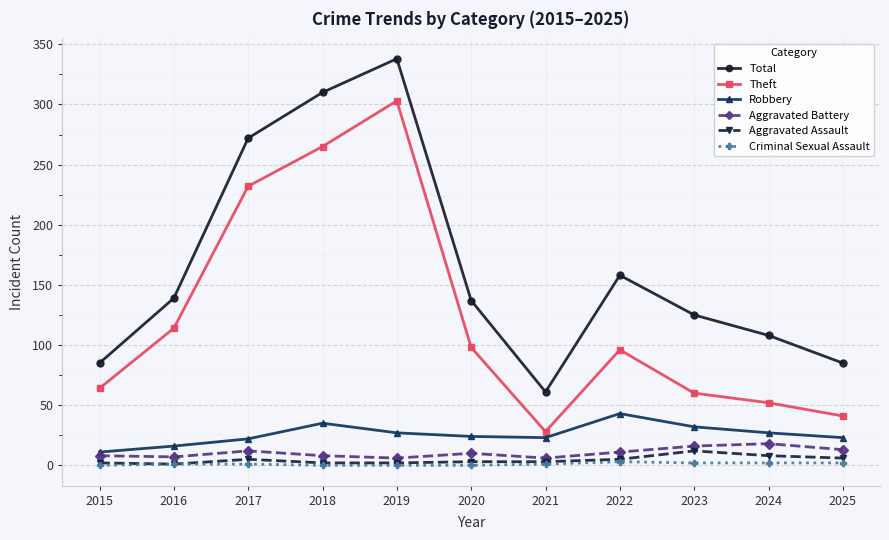

True or false: Total and Aggravated Battery cross at least once.

False